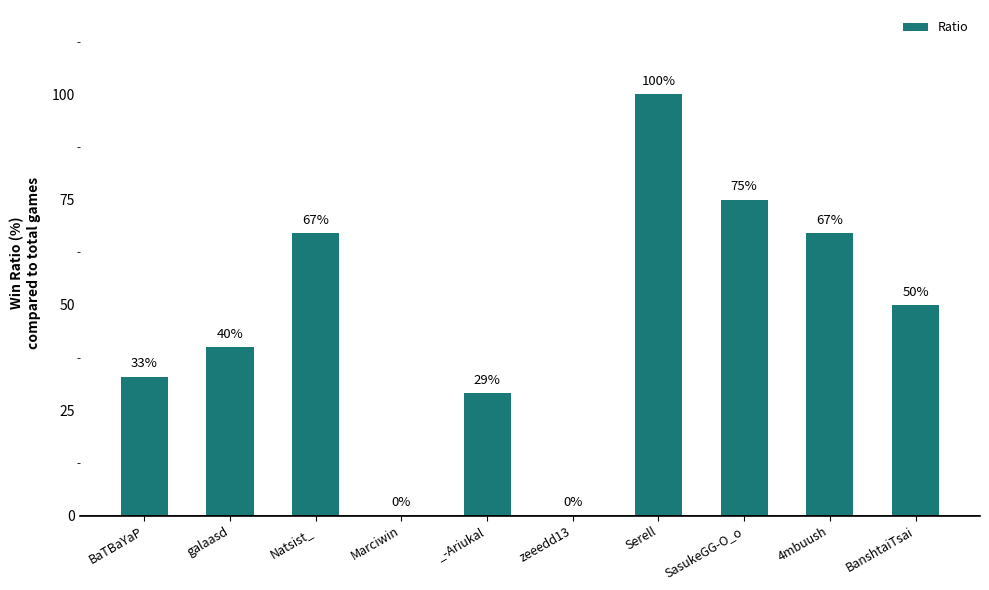

Approximately how many times larger is the value at galaasd compared to Natsist_?

0.6